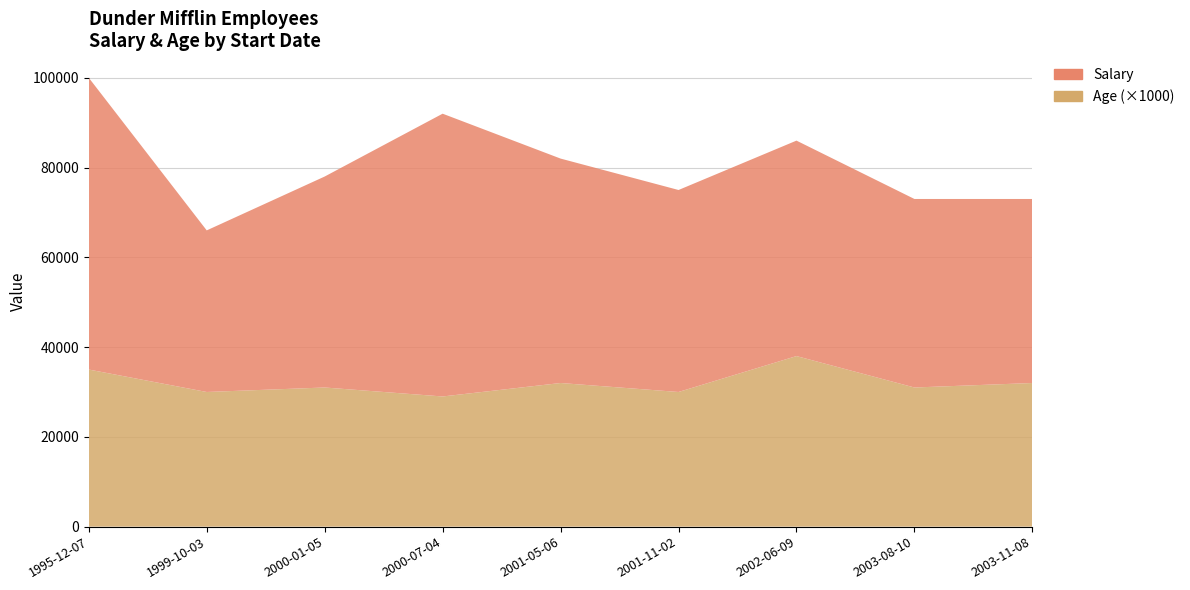

Reading left to right, what are all the values shown in this chart?

Salary: 1999-10-03=36000	2000-01-05=47000	2000-07-04=63000	2001-05-06=50000	2001-11-02=45000	2002-06-09=48000	2003-08-10=42000	2003-11-08=41000	1995-12-07=65000
Age: 1999-10-03=30	2000-01-05=31	2000-07-04=29	2001-05-06=32	2001-11-02=30	2002-06-09=38	2003-08-10=31	2003-11-08=32	1995-12-07=35